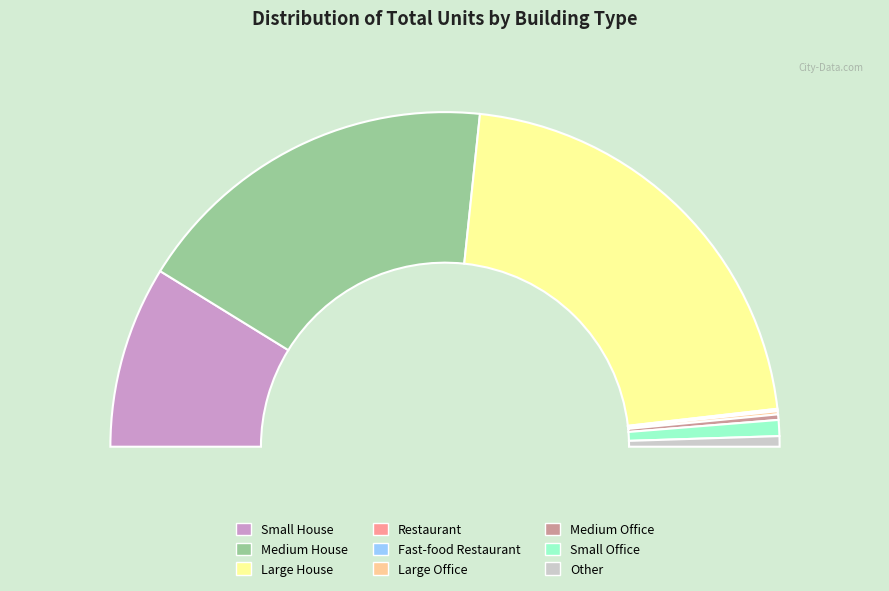

Does Large Office represent more than half of the total?

No